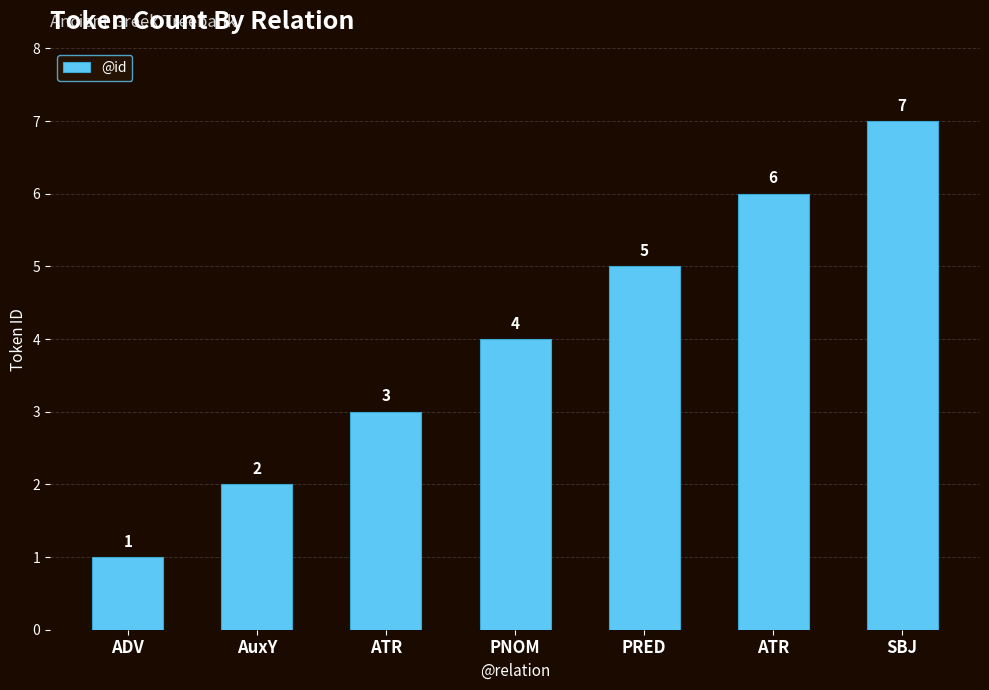

What is the ratio of the value at ADV to the value at SBJ?

0.1